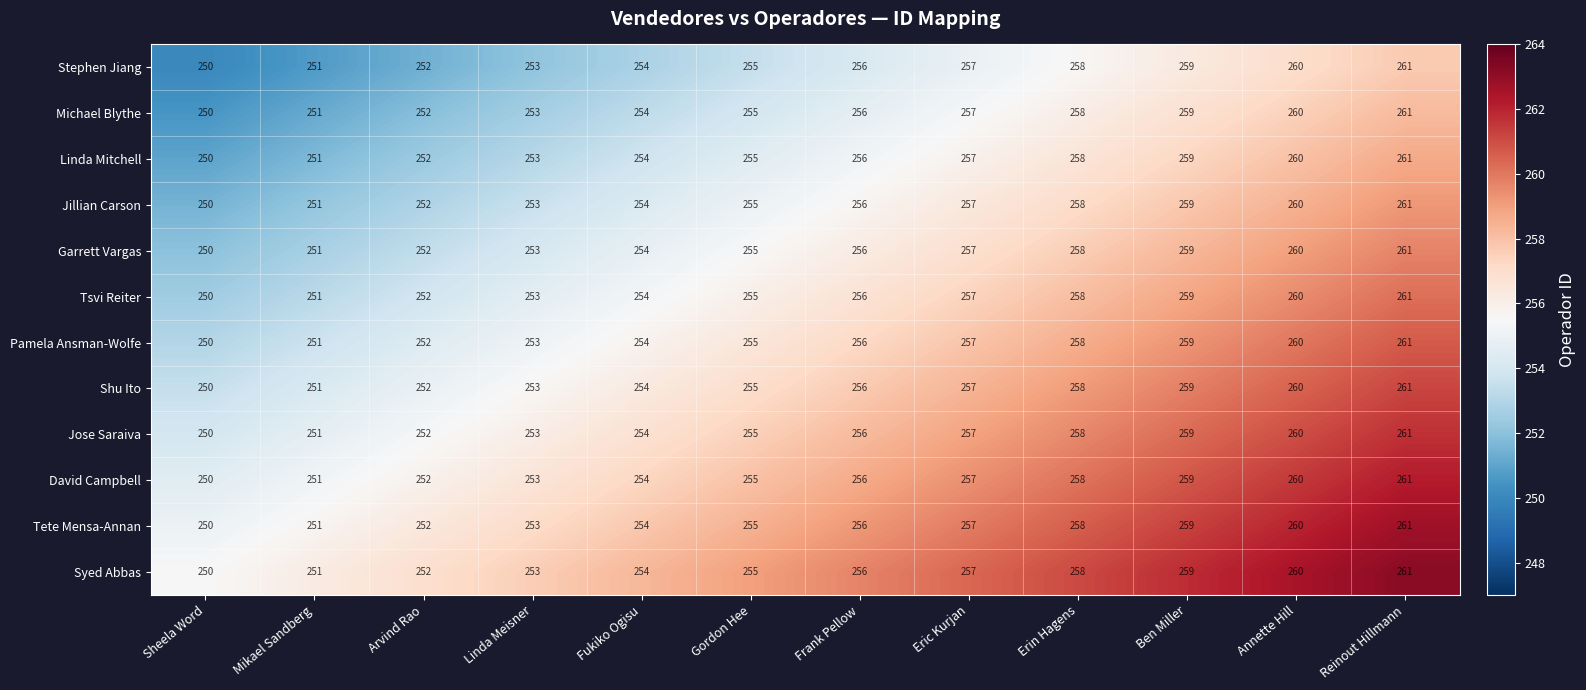

List the labels in order of Linda Mitchell value, largest first.

Reinout Hillmann, Annette Hill, Ben Miller, Erin Hagens, Eric Kurjan, Frank Pellow, Gordon Hee, Fukiko Ogisu, Linda Meisner, Arvind Rao, Mikael Sandberg, Sheela Word